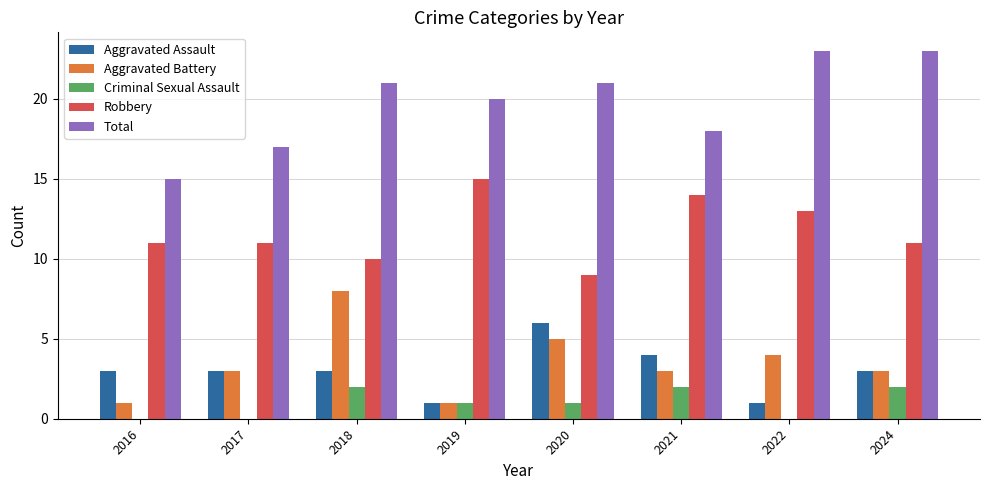

True or false: Robbery has a value of 9 at 2020.

True